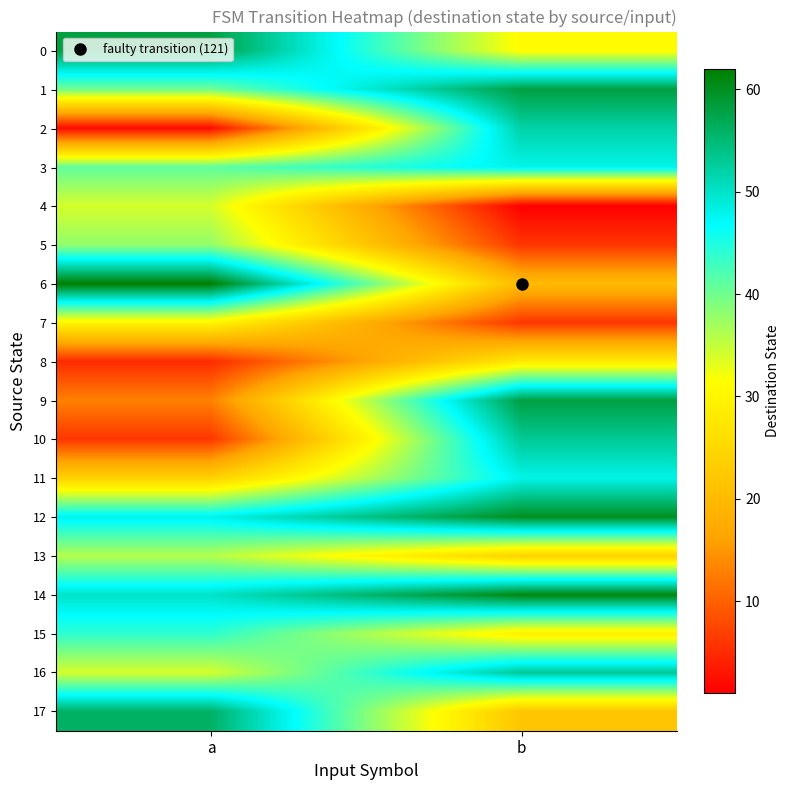

Between a and b, which series saw the biggest shift?

2